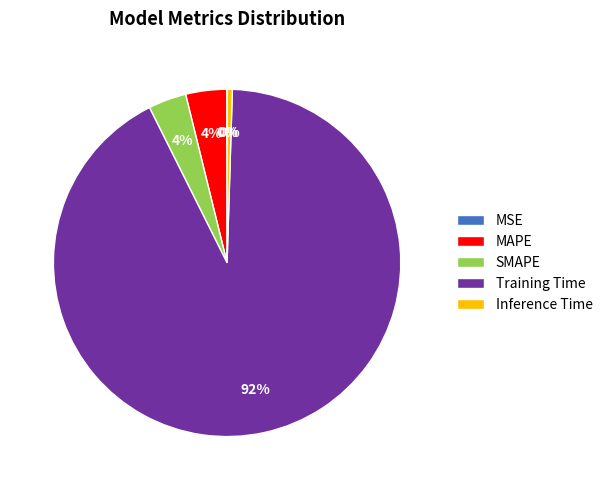

What percentage is the Training Time slice, to the nearest percent?

92%